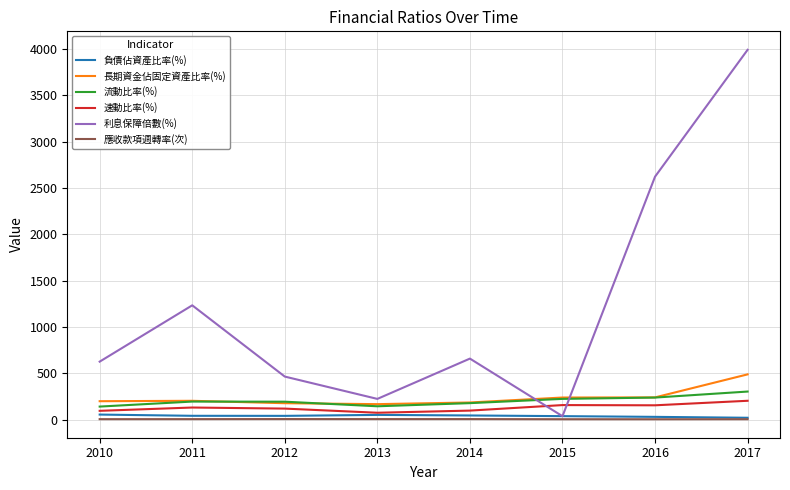

At which category does the chart reach its peak across all series?

2017